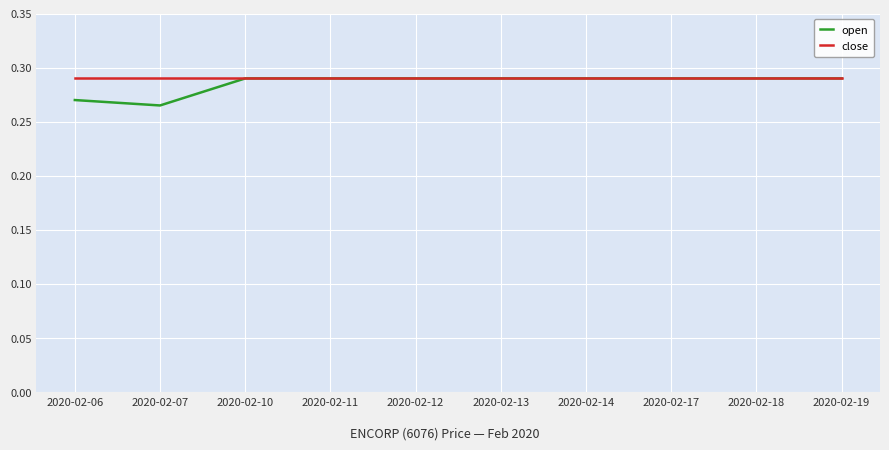

Which series has the largest range (max minus min)?

open